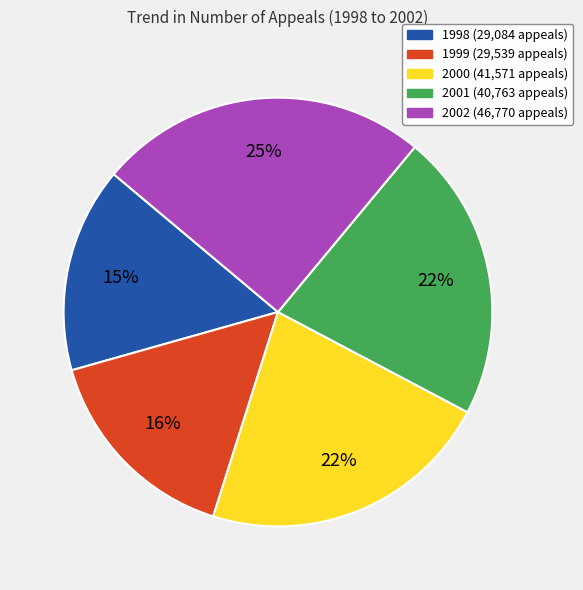

Which slice is the largest?

2002